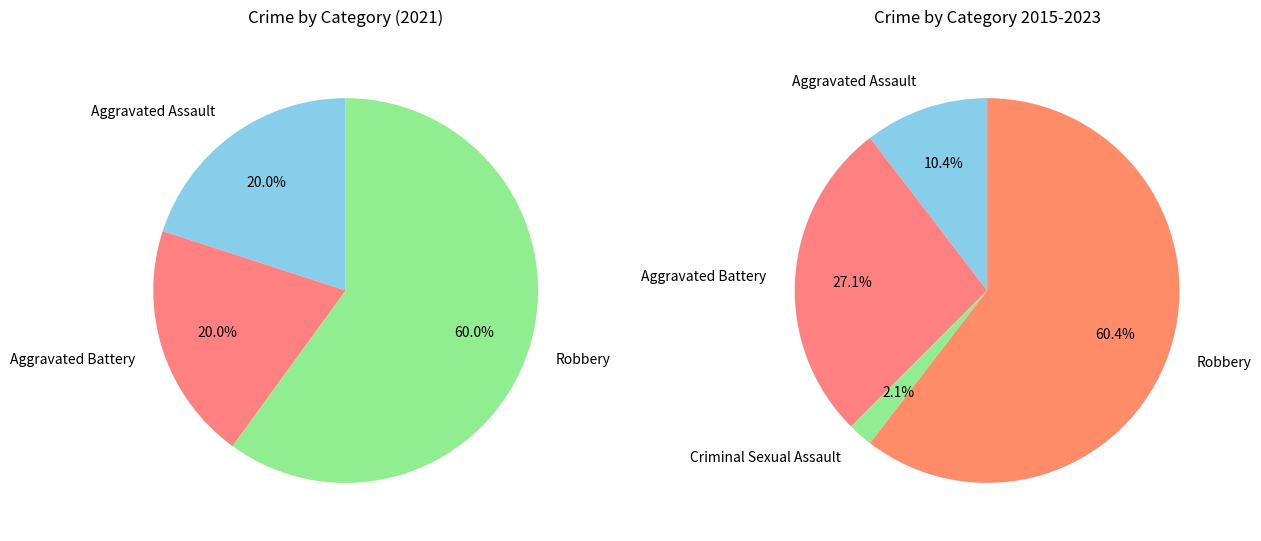

True or false: Robbery accounts for 60% of the total.

True